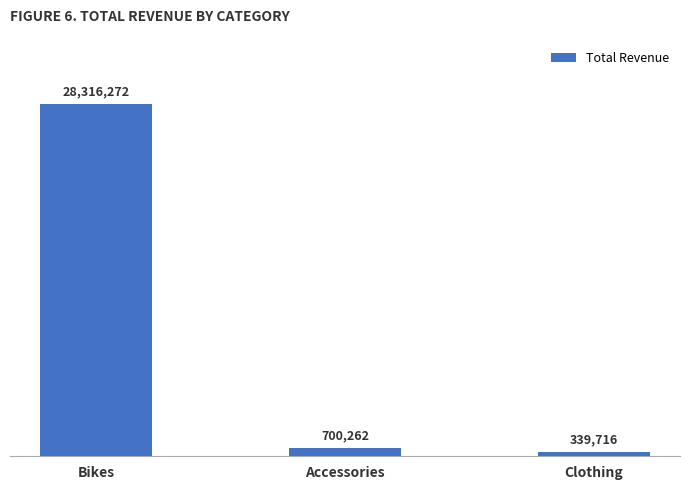

Reading left to right, list all the values displayed in this chart.

28316272	700262	339716